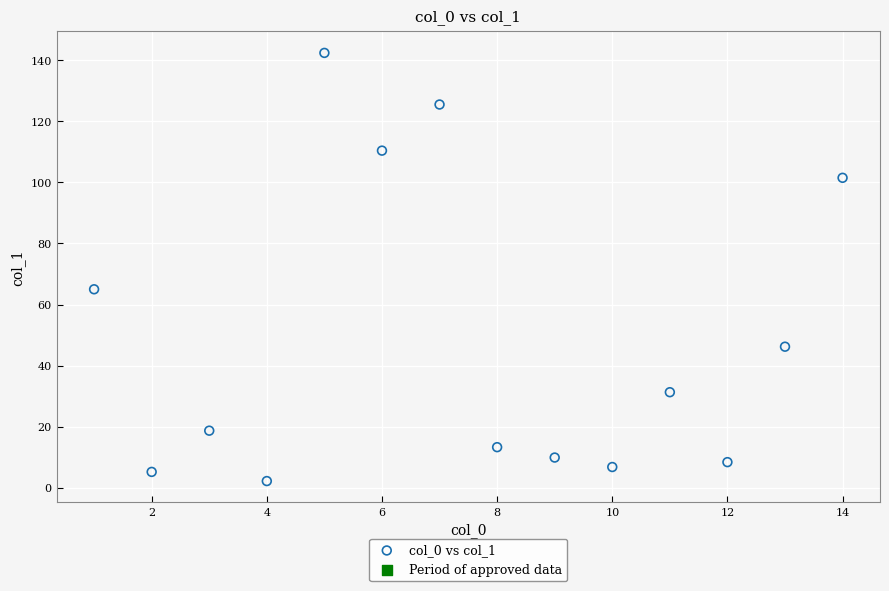

What is the range of Y values (max minus min)?

140.2